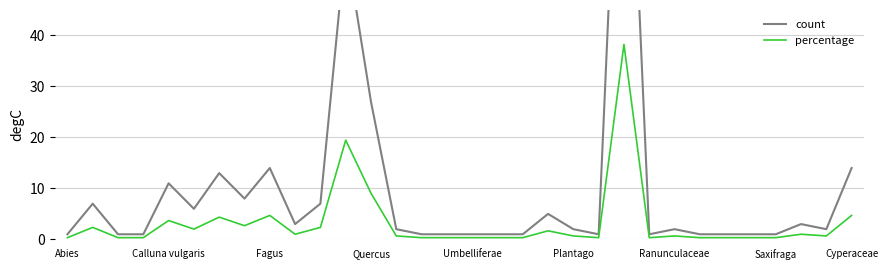

What is the difference between the highest and lowest values at Fagus?

9.3